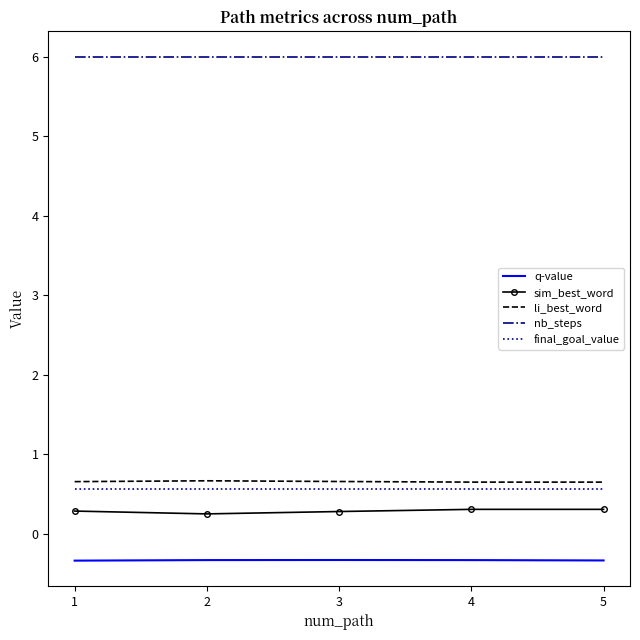

What are all the series names shown in the legend?

q-value, sim_best_word, li_best_word, nb_steps, final_goal_value